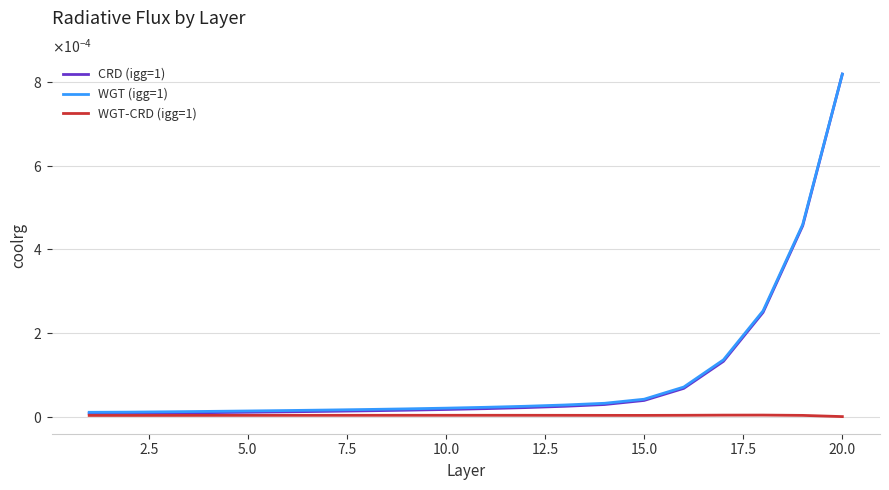

List the series in order of their peak value, highest first.

WGT (igg=1), CRD (igg=1), WGT-CRD (igg=1)